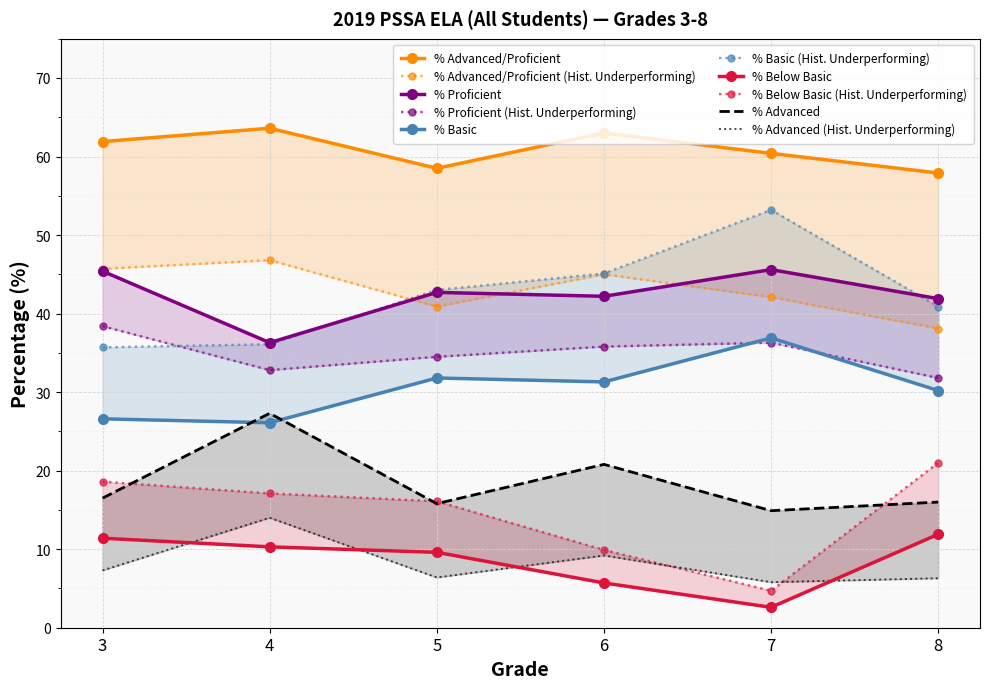

How many data points in % Advanced are above 16?

3